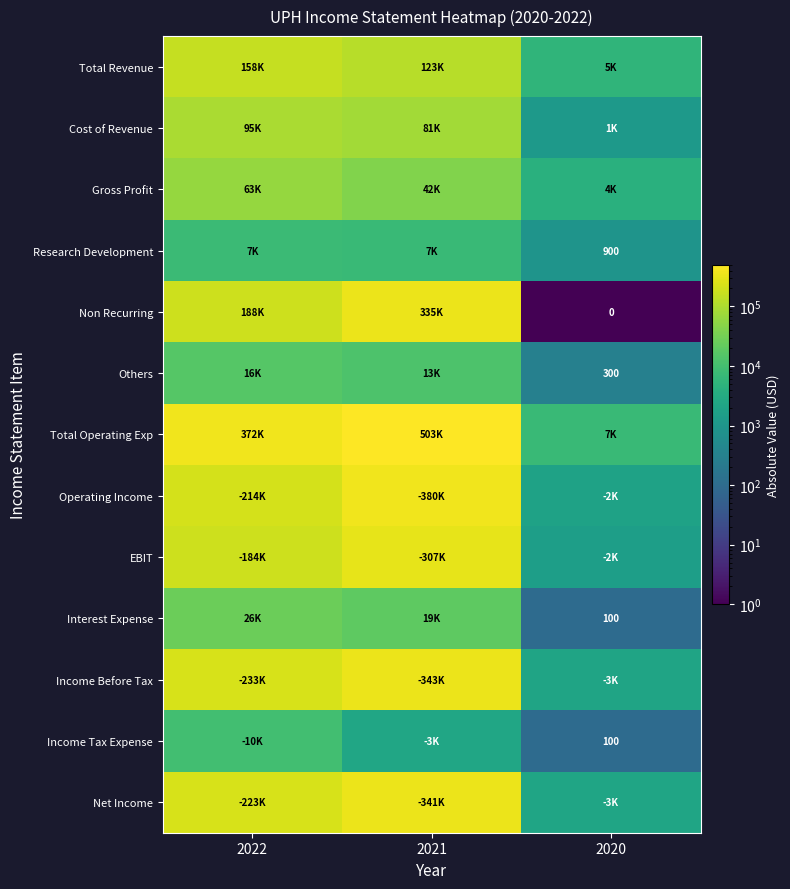

What is the difference between the Cost of Revenue values at 2021 and 2022?

13800